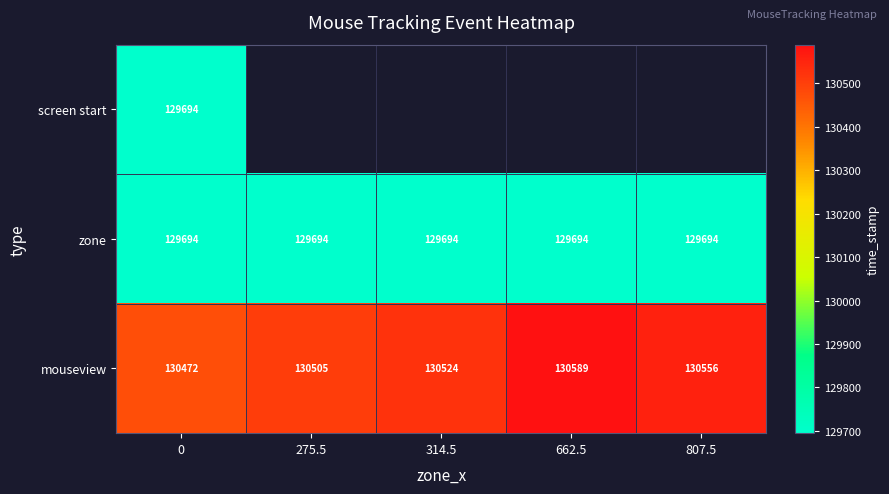

At which label does mouseview reach its peak?

662.5